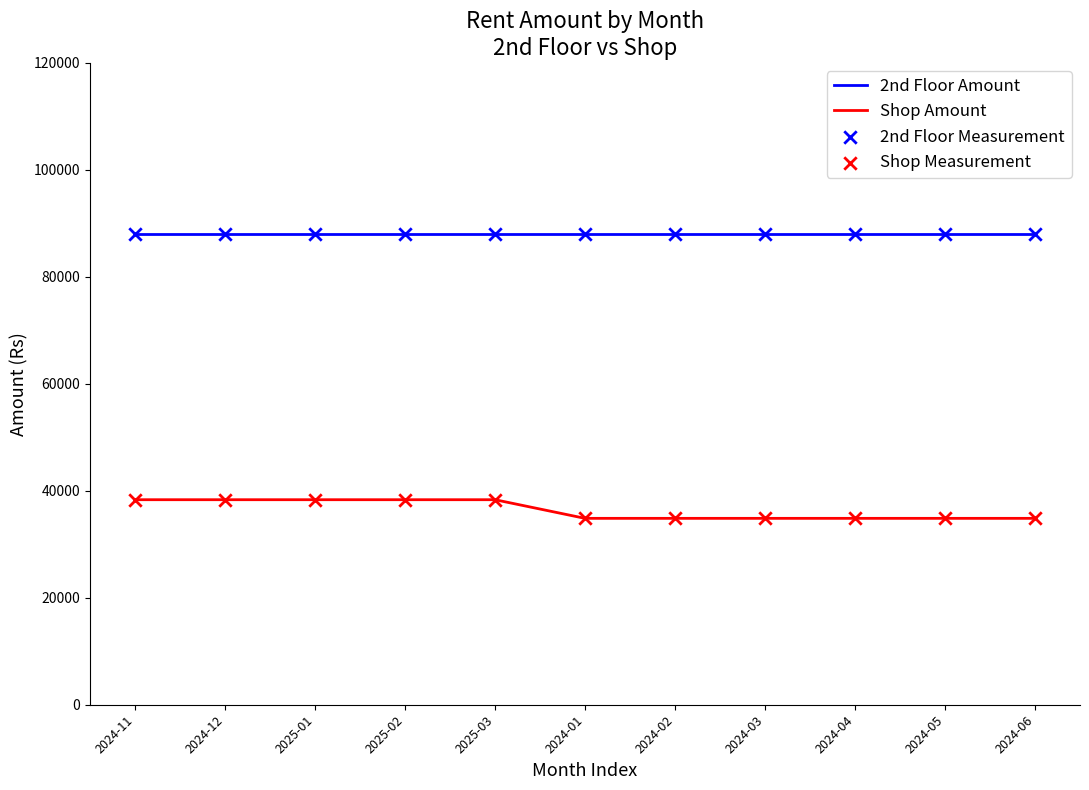

Which series has the largest total across all categories?

2nd Floor Amount